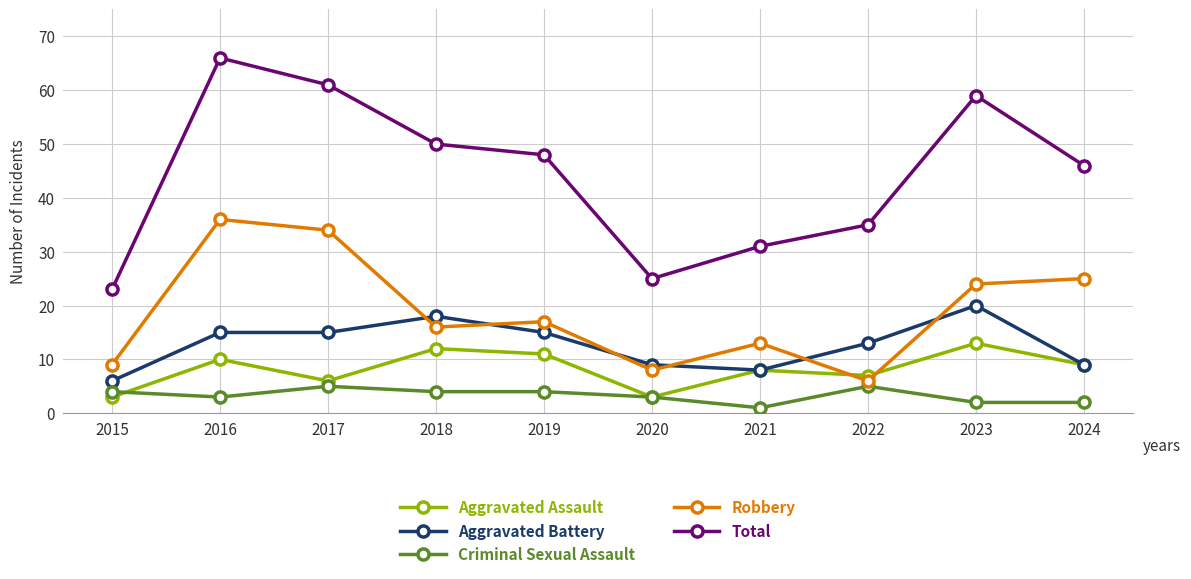

What is the difference between the Criminal Sexual Assault values at 2019 and 2021?

3